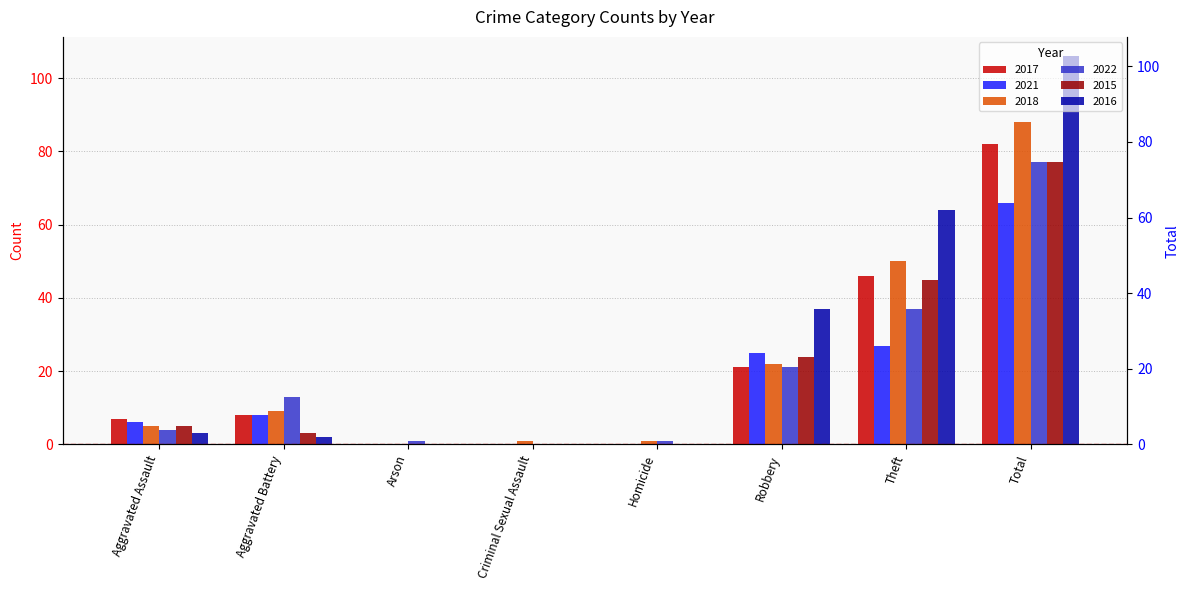

Where does the 2015 series first go above 5?

Robbery